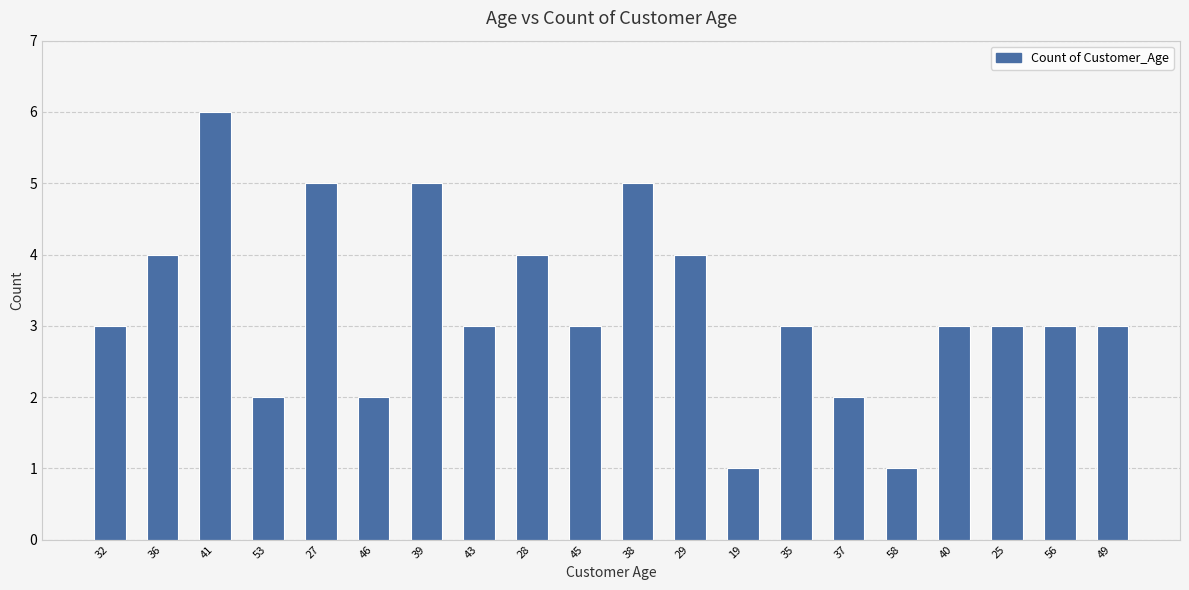

The value at 49 is 3. True or false?

True